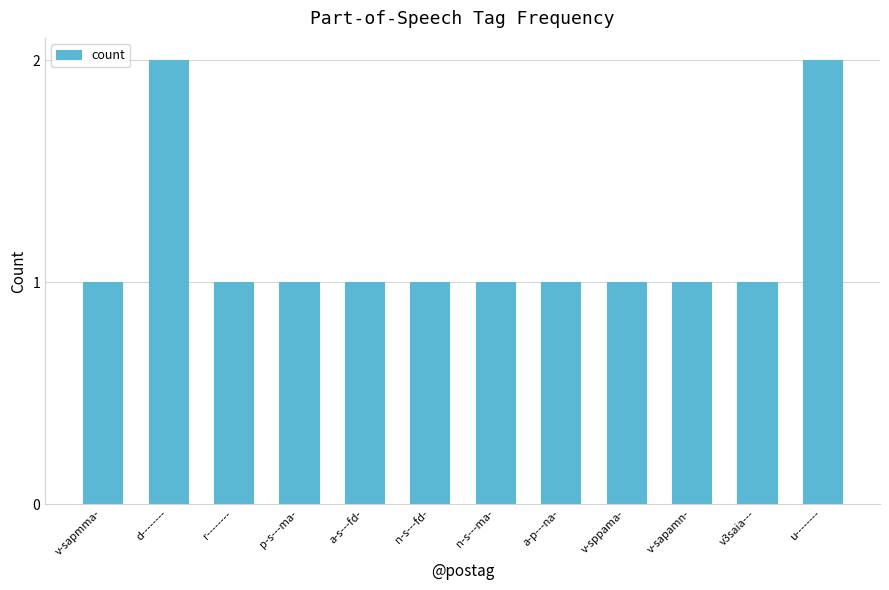

Is it true that the value at d-------- is 3?

False